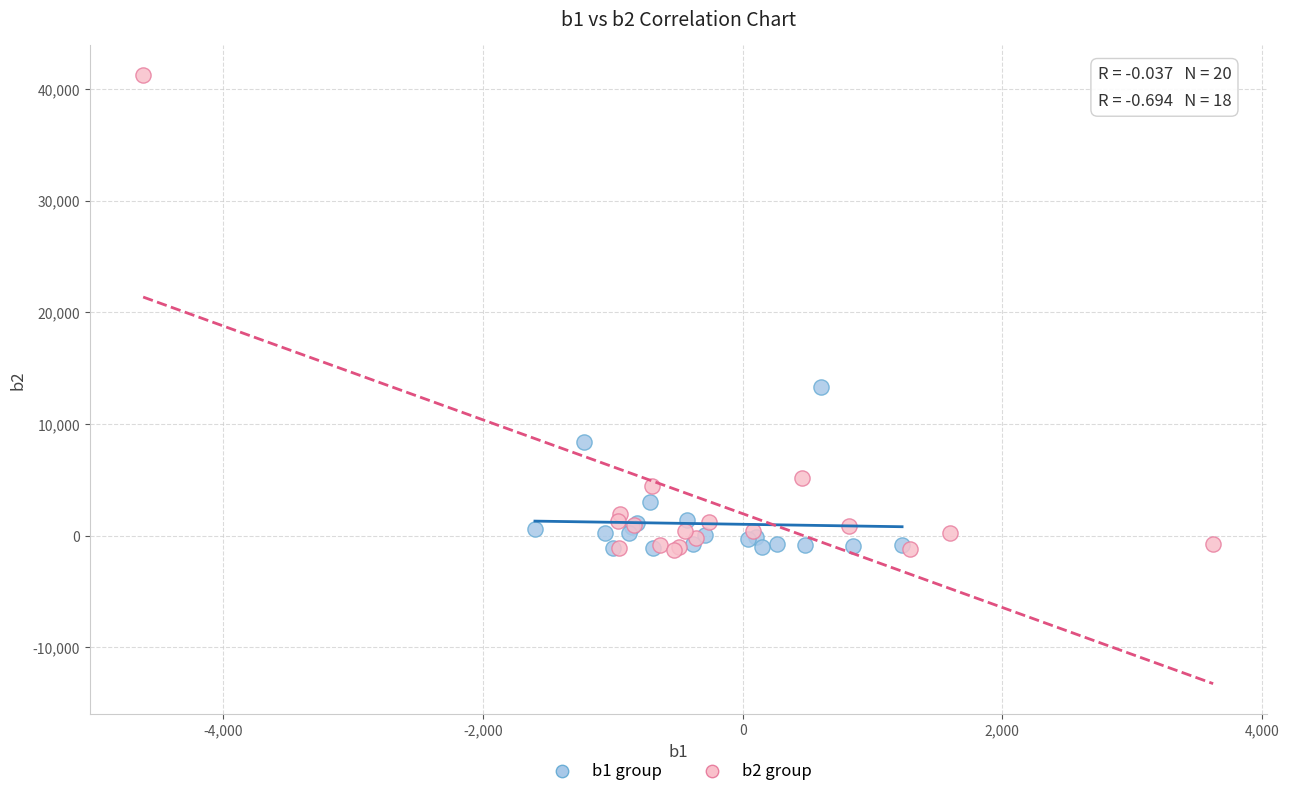

Which series has the largest Y range (max minus min)?

b2 group